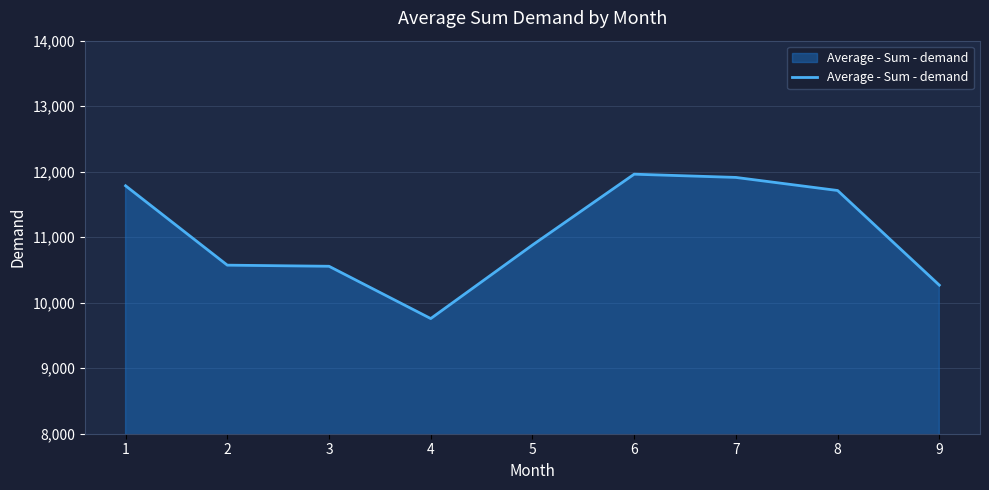

The chart shows a value of 10268.1 at 9. True or false?

True